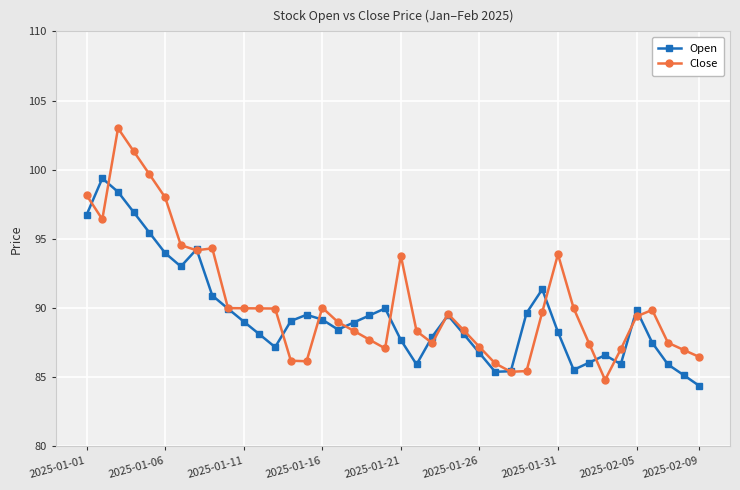

True or false: Open and Close cross at least once.

True